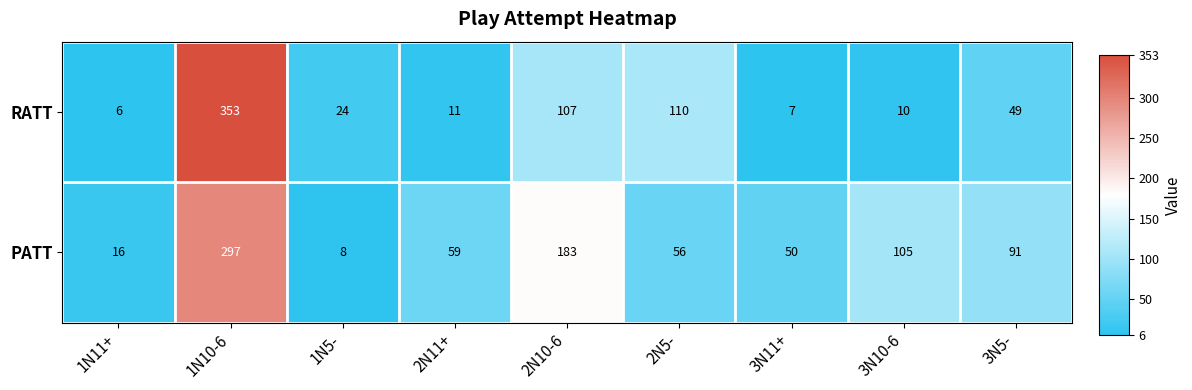

What is the difference between the second highest and minimum values in the RATT series?

104